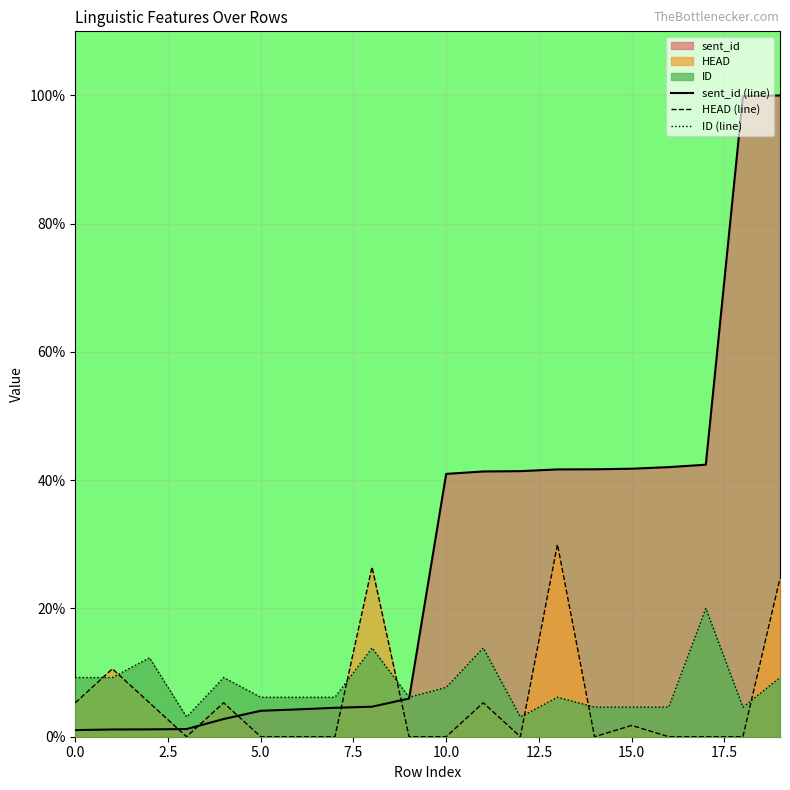

What is the difference between the maximum and second lowest values in the sent_id (line) series?

98.9